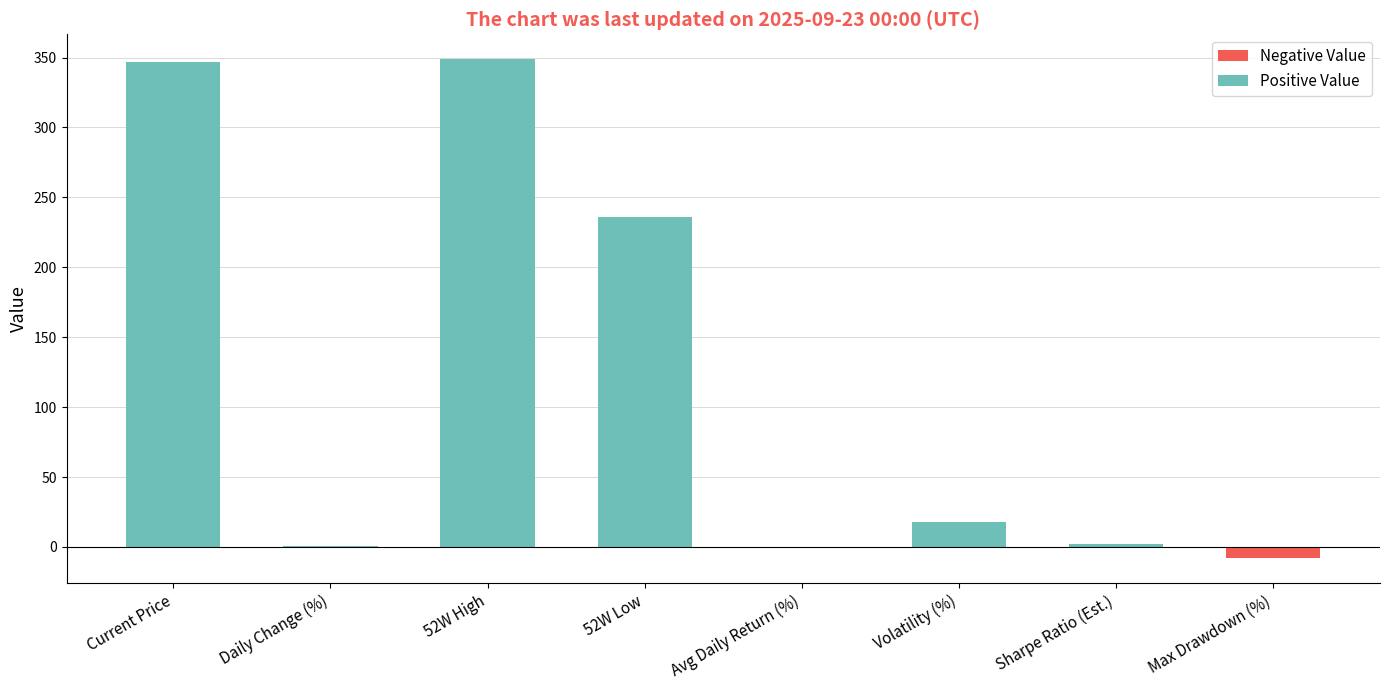

Read the value at Current Price.

346.5